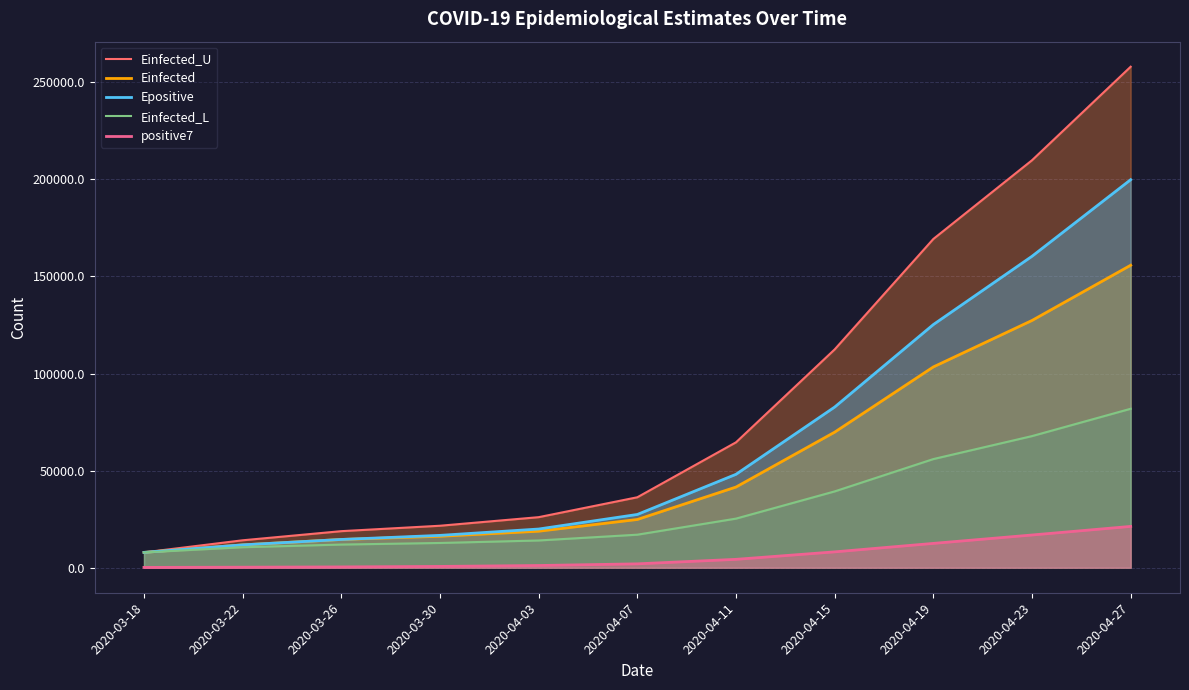

True or false: positive7 and Epositive cross at least once.

False